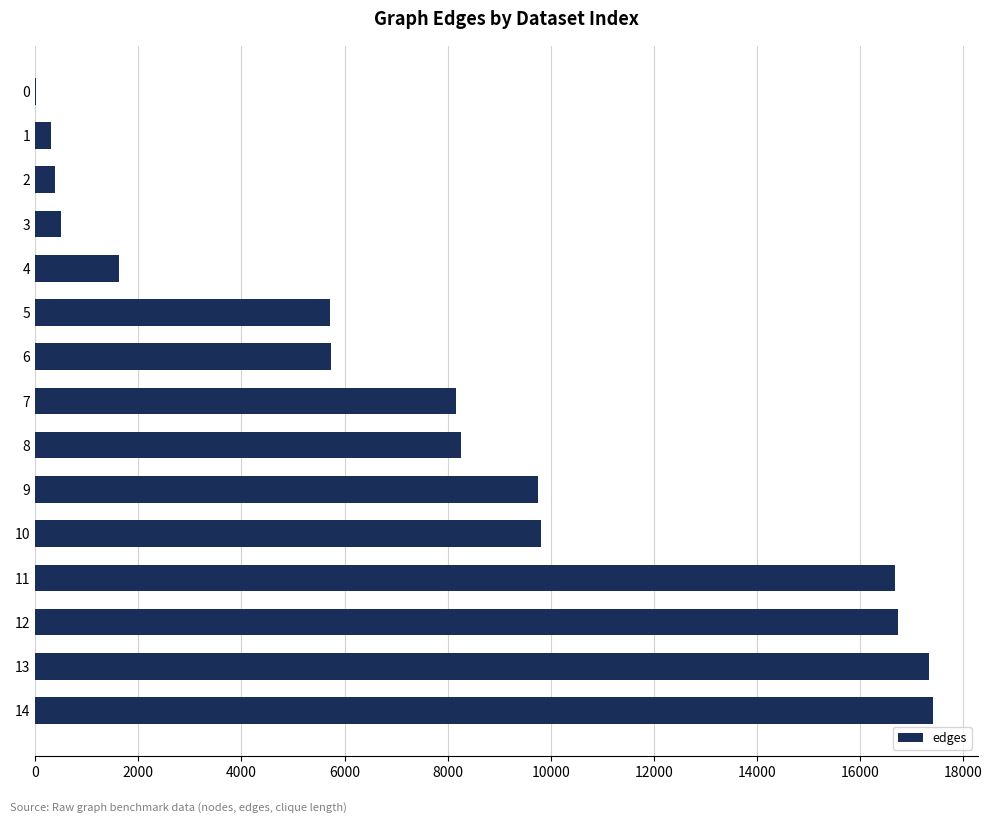

What is the change in value from 3 to 9?

+9264